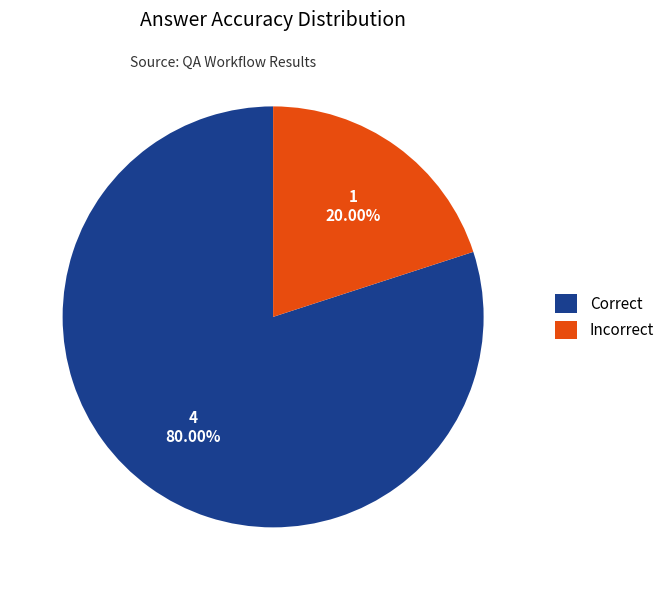

True or false: Incorrect accounts for 20% of the total.

True